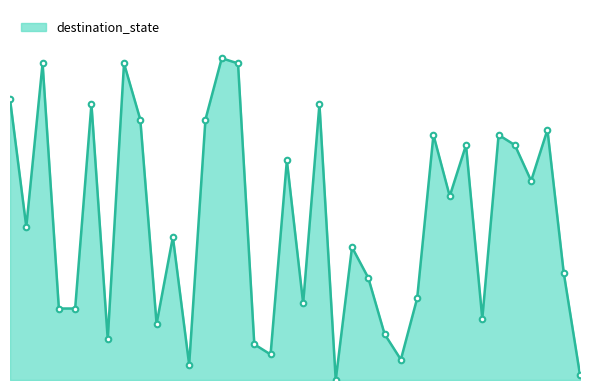

What is the average value?

31